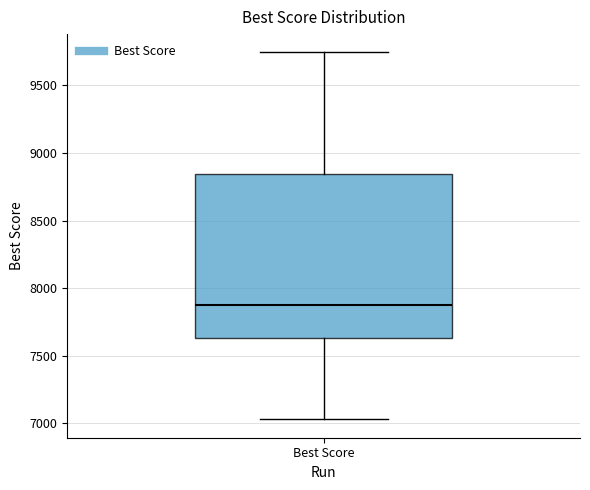

Read this box plot against the y-axis: the position of the median line, the range covered by the box, and the ends of both whiskers. The values are not printed on the chart, so give them approximately, as read against the axis.

median 7900, box 7650 to 8850, whiskers 7050 to 9750